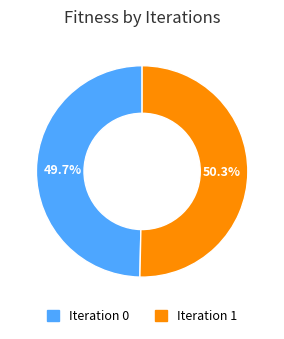

Does any single category account for the majority?

Yes